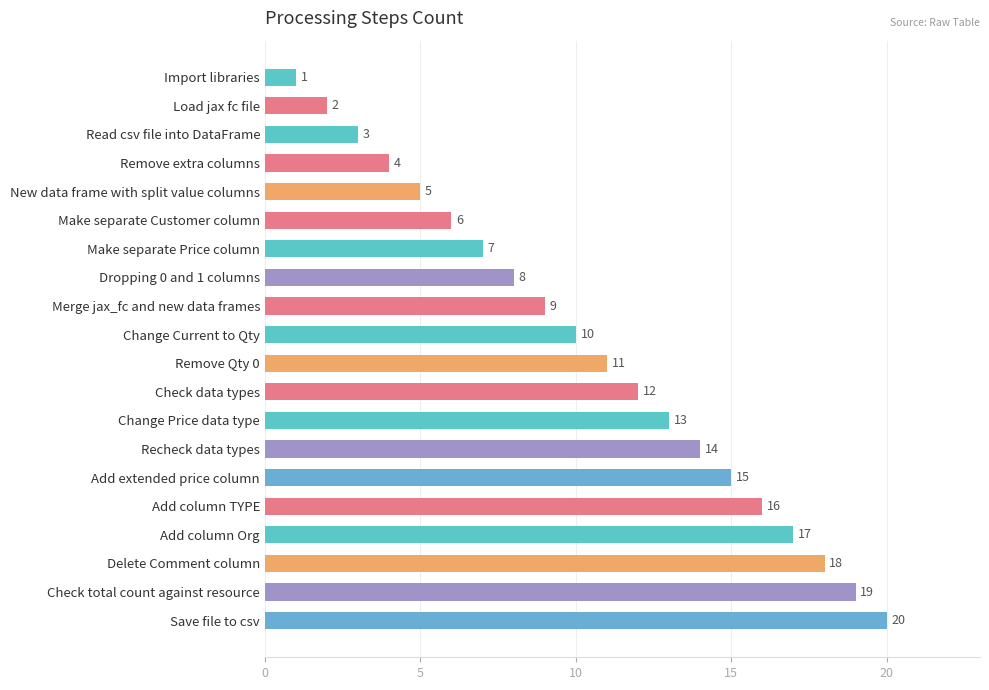

What is the sum of all values?

210